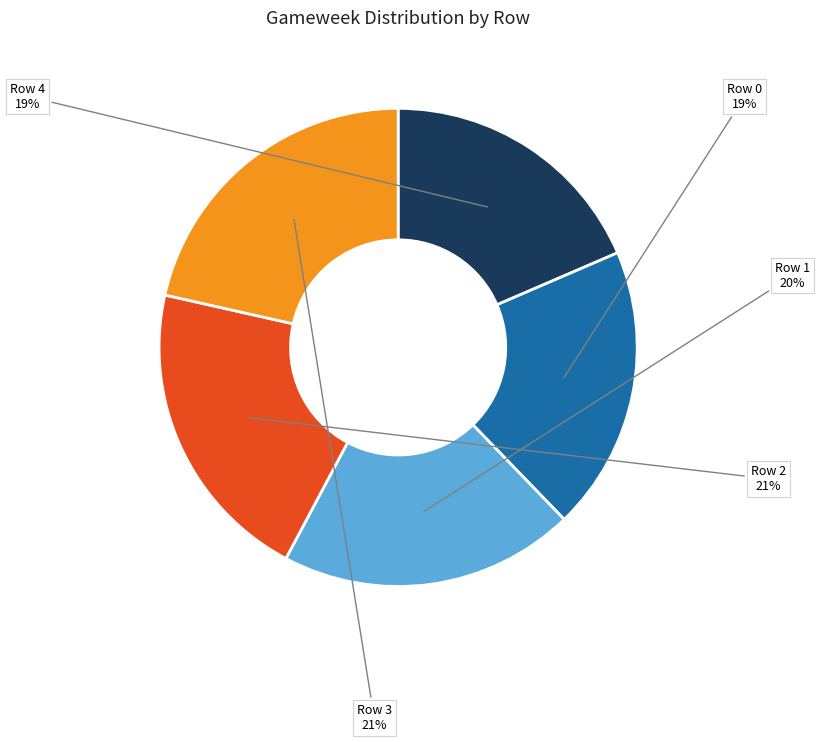

What percentage is the Row 4 slice, to the nearest percent?

19%